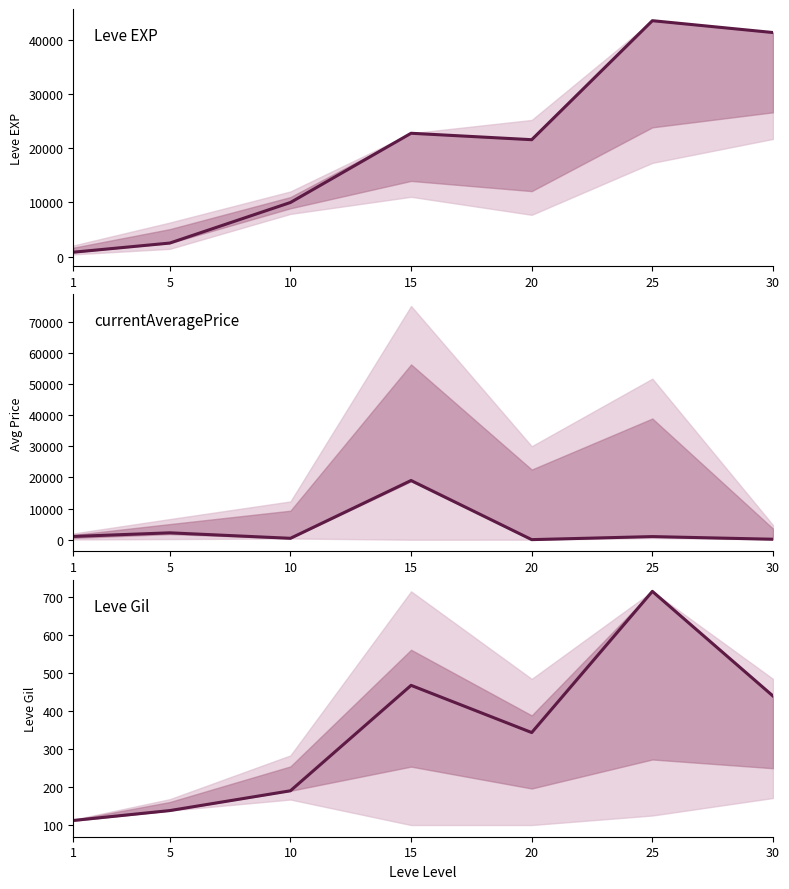

Which series has the largest total across all categories?

Leve EXP